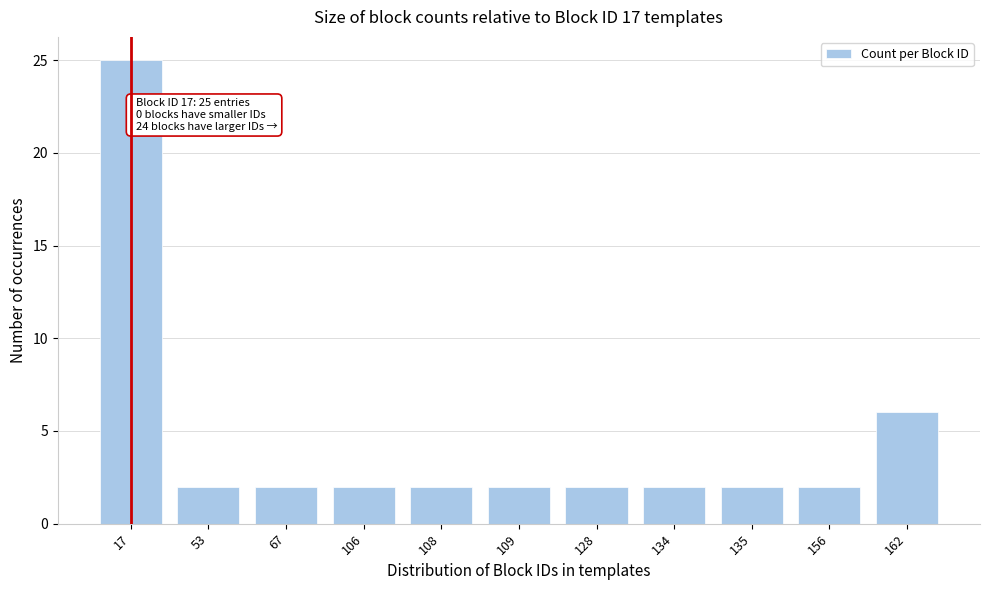

Reading left to right, what are all the values shown in this chart?

17=25	53=2	67=2	106=2	108=2	109=2	128=2	134=2	135=2	156=2	162=6